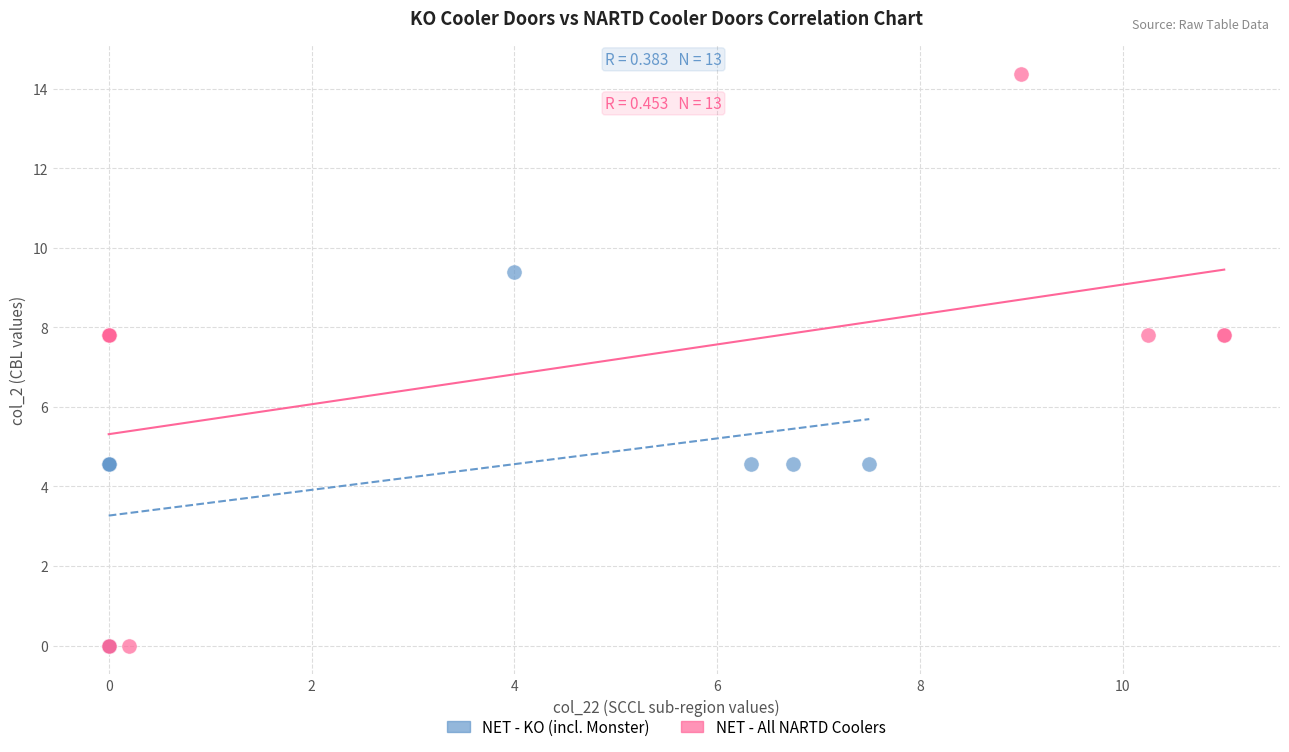

Which series has the largest Y range (max minus min)?

NET - All NARTD Coolers